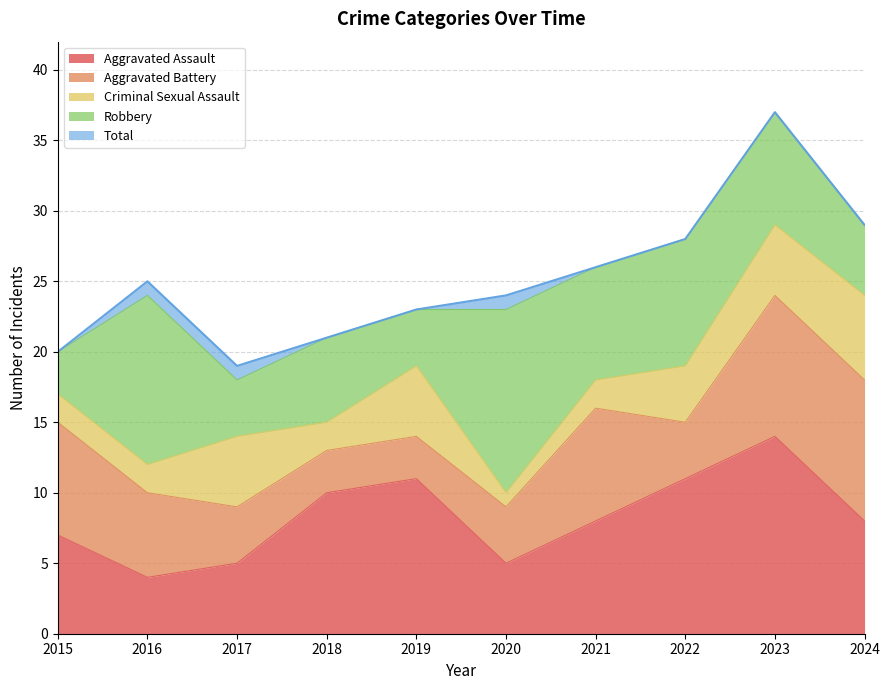

Reading left to right, what are all the values shown in this chart?

Aggravated Assault: 7	4	5	10	11	5	8	11	14	8
Aggravated Battery: 8	6	4	3	3	4	8	4	10	10
Criminal Sexual Assault: 2	2	5	2	5	1	2	4	5	6
Robbery: 3	12	4	6	4	13	8	9	8	5
Total: 20	25	19	21	23	24	26	28	37	29